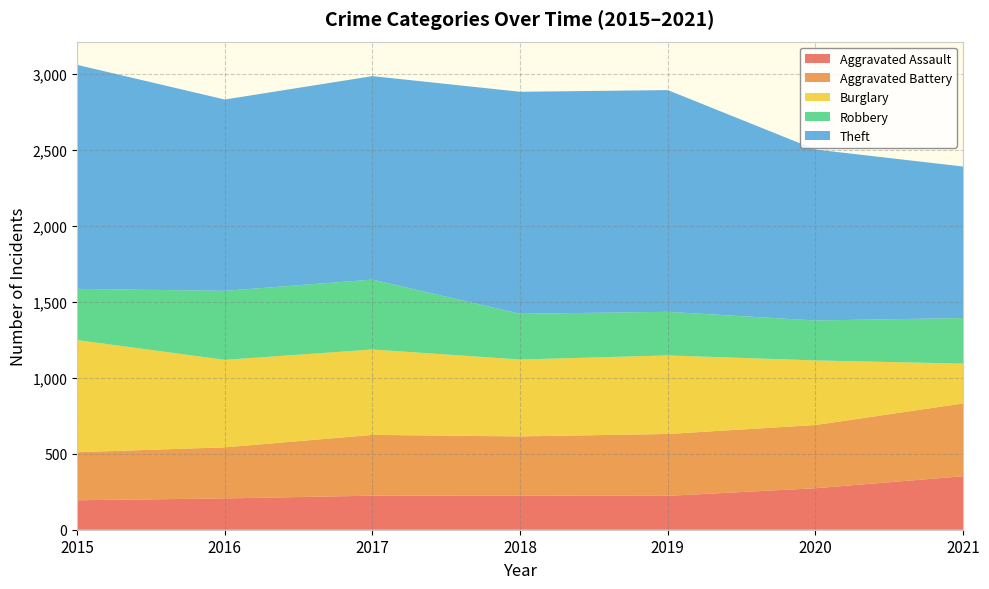

Reading left to right, what are all the values shown in this chart?

Aggravated Assault: 194	206	224	225	223	273	352
Aggravated Battery: 316	336	400	389	407	416	479
Burglary: 738	576	562	506	517	425	262
Robbery: 337	454	460	301	287	263	300
Theft: 1474	1259	1339	1461	1459	1125	997